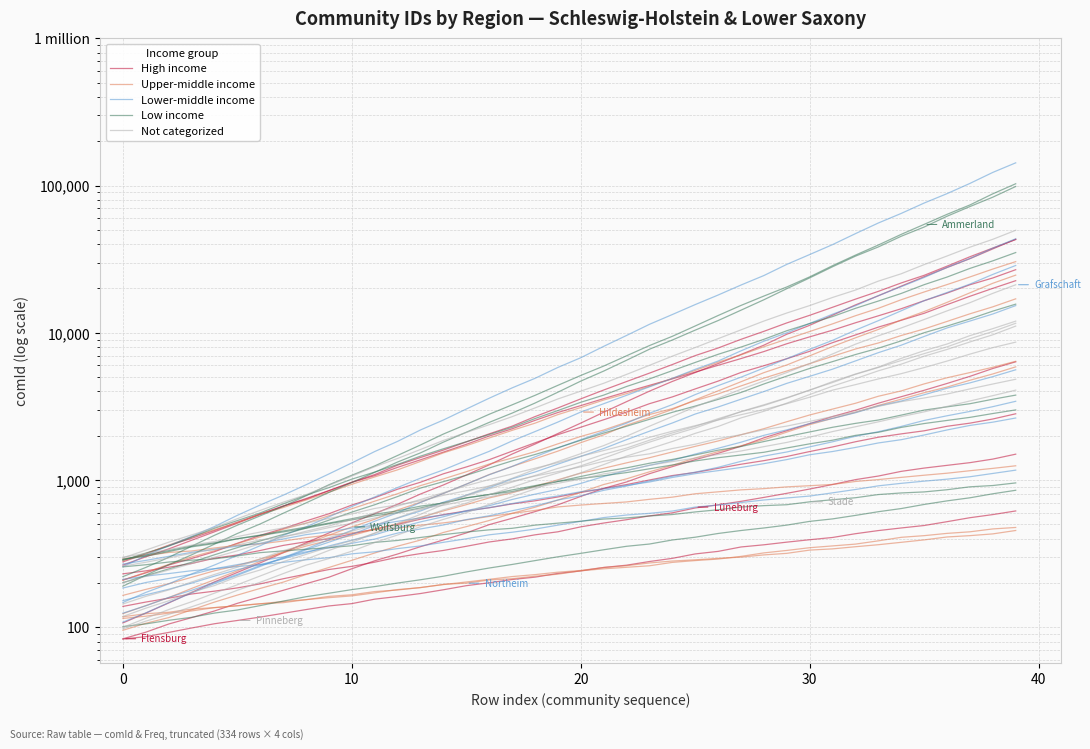

What is the label of the 37th point from the left?

36